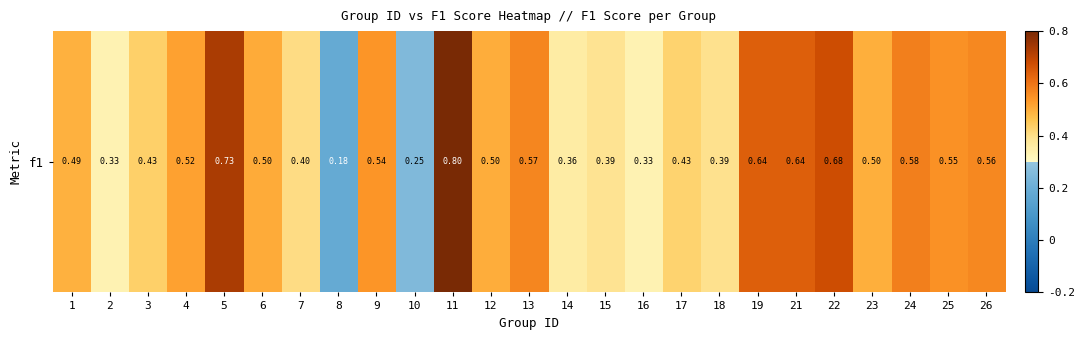

What is the greatest value displayed?

0.8